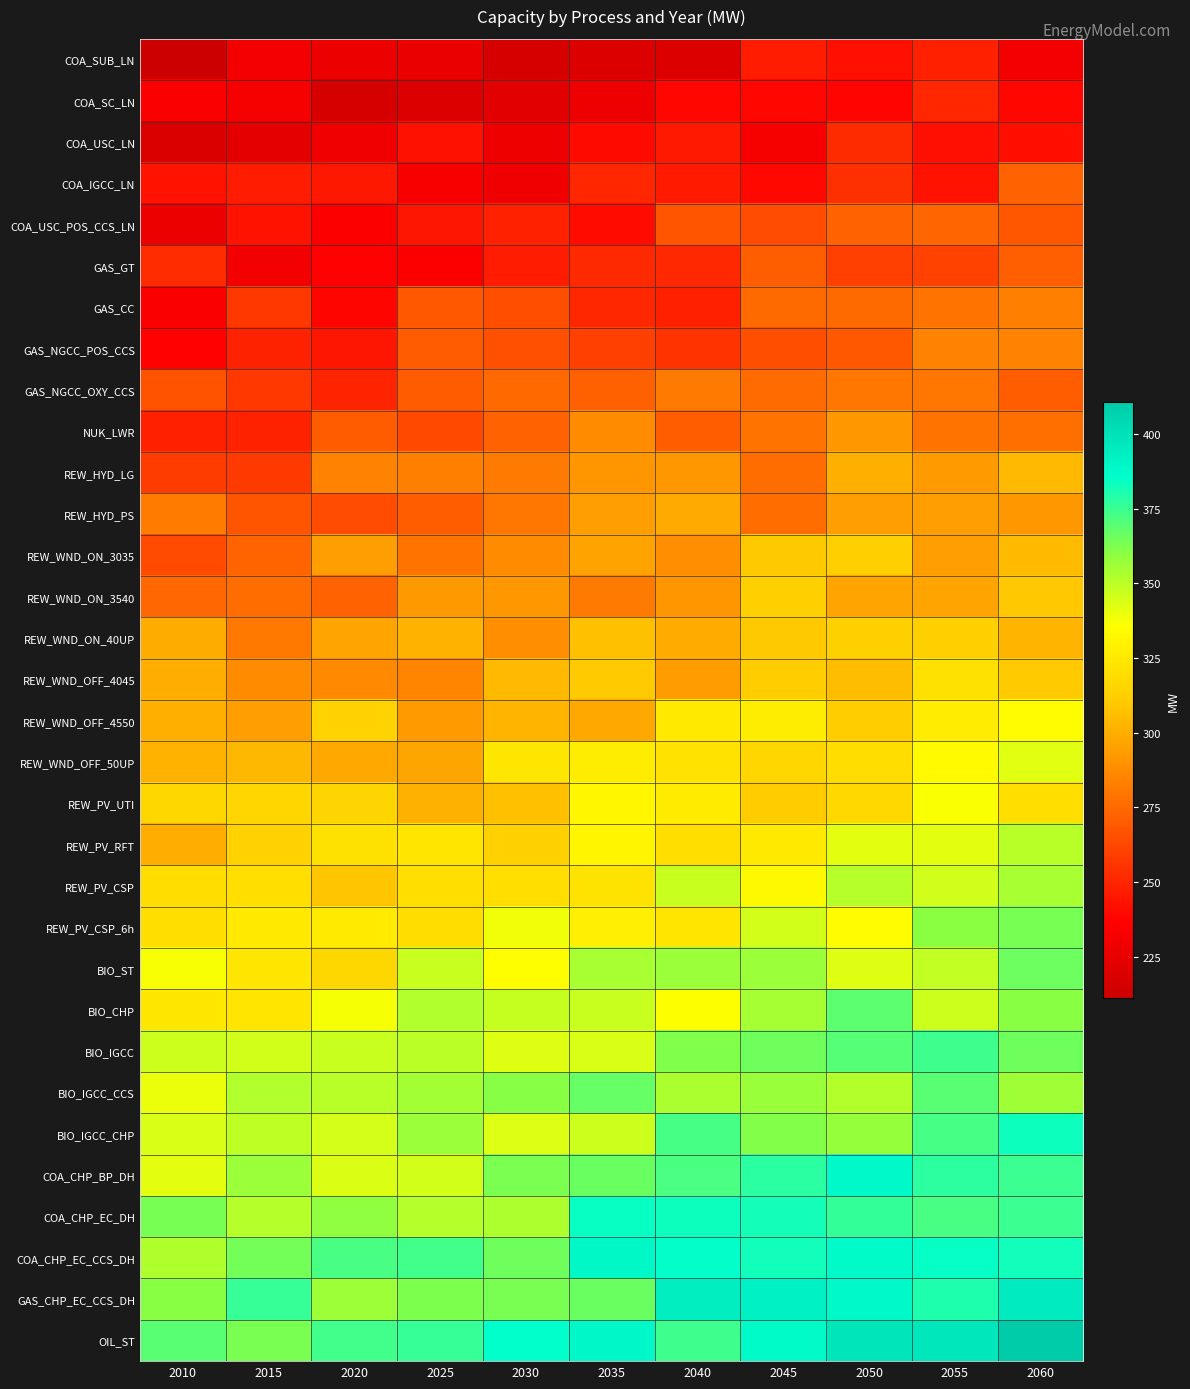

How many categories are shown in the chart?

11